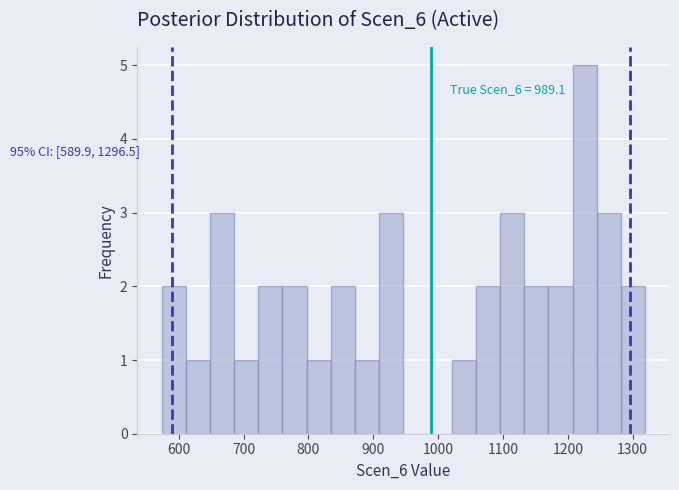

Read against the x-axis, roughly where is the centre of the tallest bar?

1230